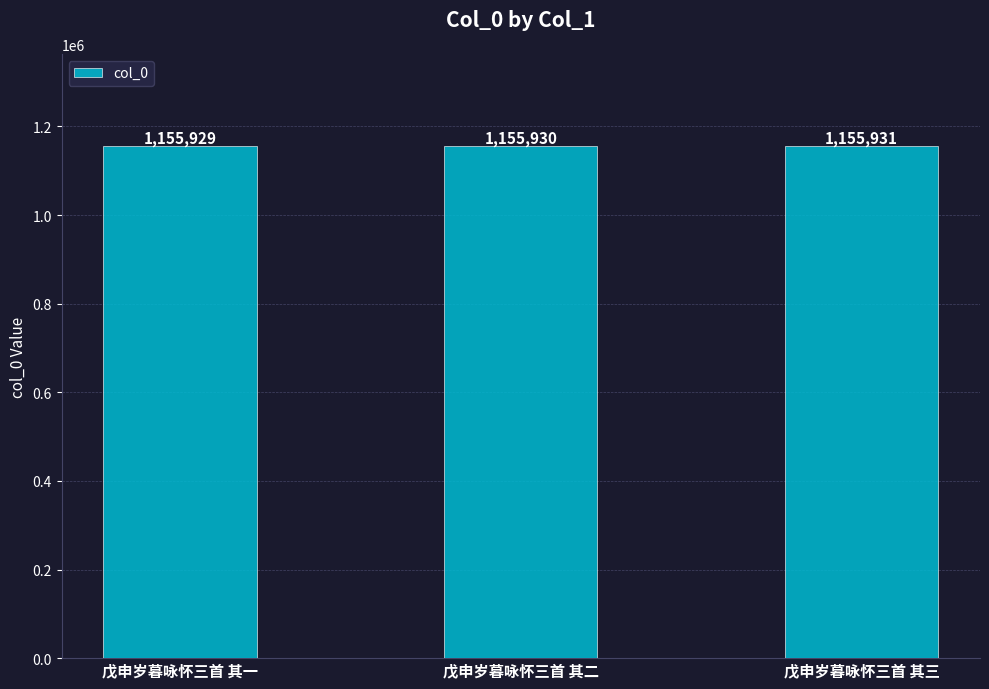

What is the value of the 2nd bar from the left?

1155930